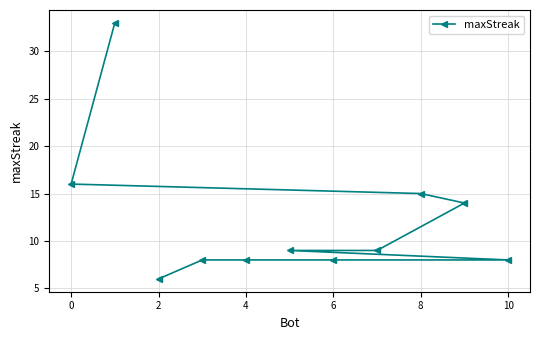

What is the average value?

12